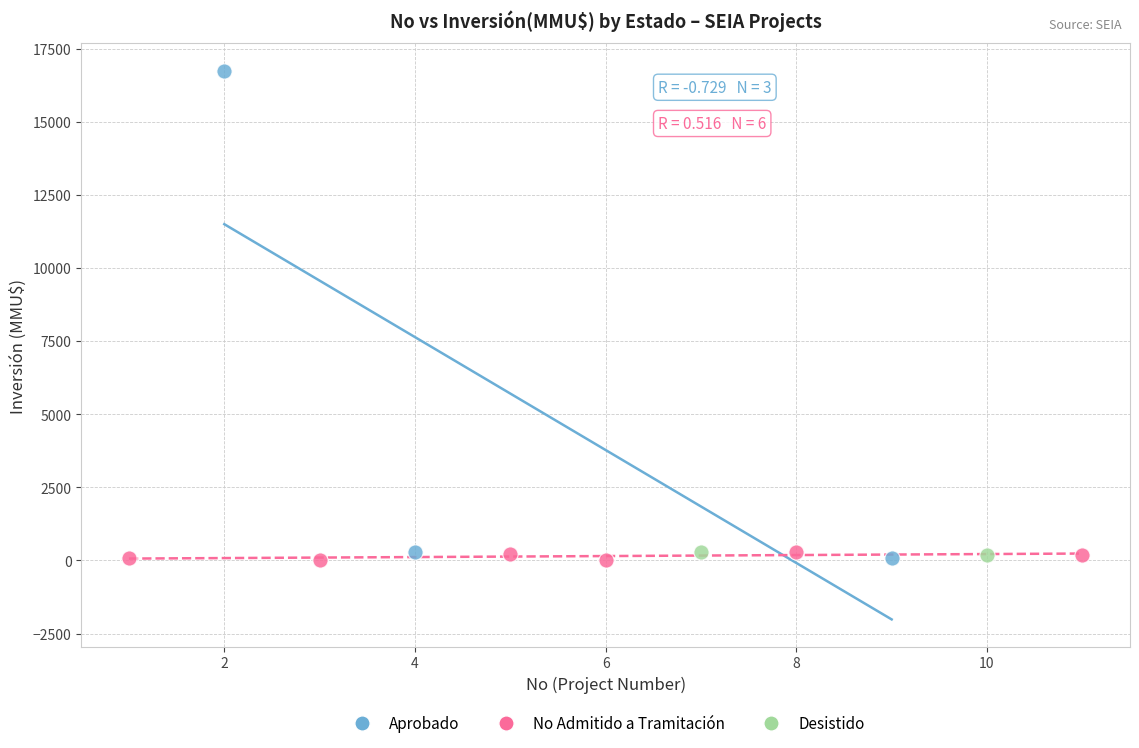

What are all the series names shown in the legend?

Aprobado, No Admitido a Tramitación, Desistido